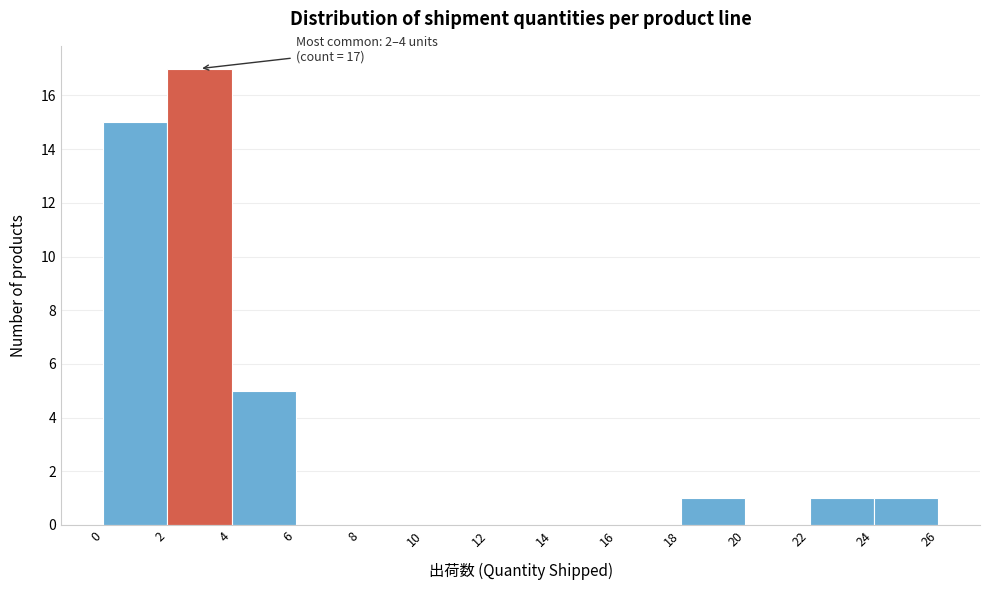

Which range on the x-axis has the tallest bar?

2 to 4